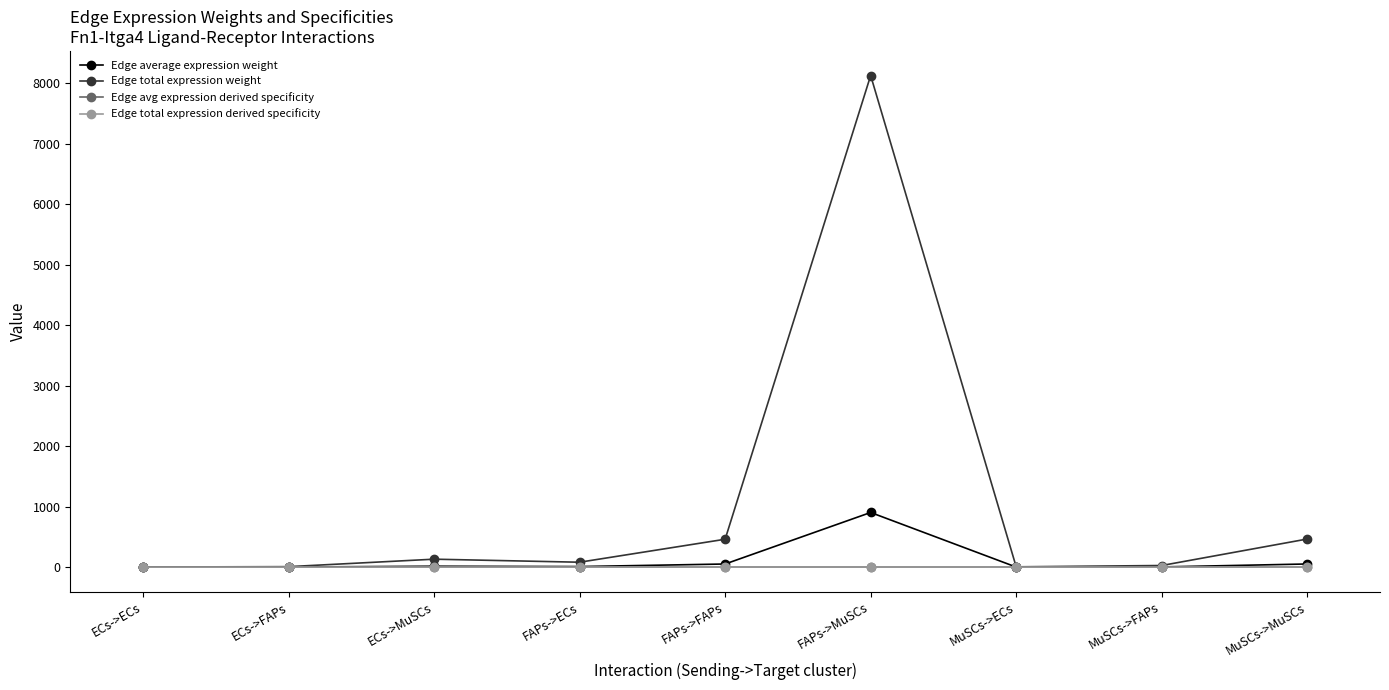

Reading left to right, extract all data points from this chart.

Edge average expression weight: ECs->ECs=0.1	ECs->FAPs=0.8	ECs->MuSCs=14.6	FAPs->ECs=9.0	FAPs->FAPs=51.2	FAPs->MuSCs=902.9	MuSCs->ECs=0.5	MuSCs->FAPs=2.9	MuSCs->MuSCs=51.6
Edge total expression weight: ECs->ECs=1.3	ECs->FAPs=7.4	ECs->MuSCs=131.0	FAPs->ECs=80.7	FAPs->FAPs=460.6	FAPs->MuSCs=8125.8	MuSCs->ECs=4.6	MuSCs->FAPs=26.3	MuSCs->MuSCs=464.3
Edge avg expression derived specificity: ECs->ECs=0.0	ECs->FAPs=0.0	ECs->MuSCs=0.0	FAPs->ECs=0.0	FAPs->FAPs=0.0	FAPs->MuSCs=0.9	MuSCs->ECs=0.0	MuSCs->FAPs=0.0	MuSCs->MuSCs=0.0
Edge total expression derived specificity: ECs->ECs=0.0	ECs->FAPs=0.0	ECs->MuSCs=0.0	FAPs->ECs=0.0	FAPs->FAPs=0.0	FAPs->MuSCs=0.9	MuSCs->ECs=0.0	MuSCs->FAPs=0.0	MuSCs->MuSCs=0.0